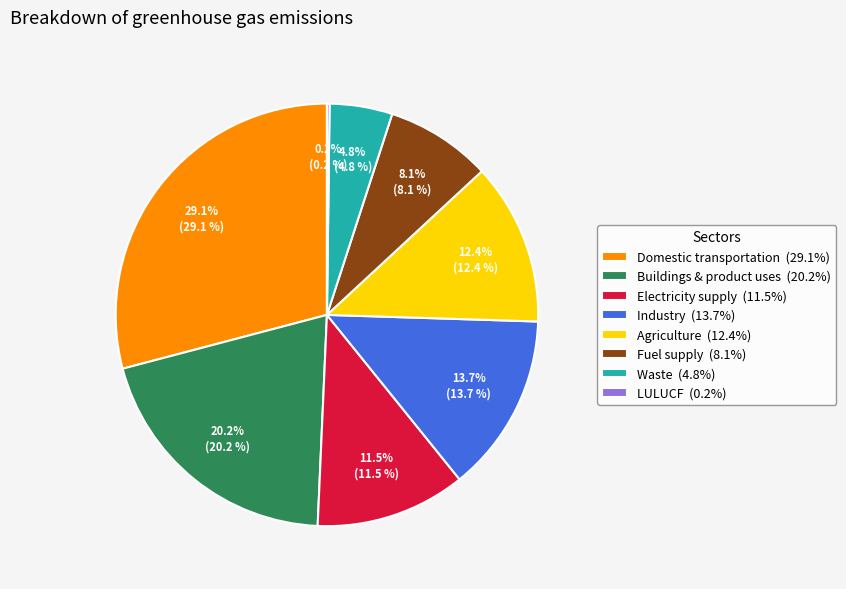

What is the ratio of the value at Electricity supply to the value at Waste?

2.4